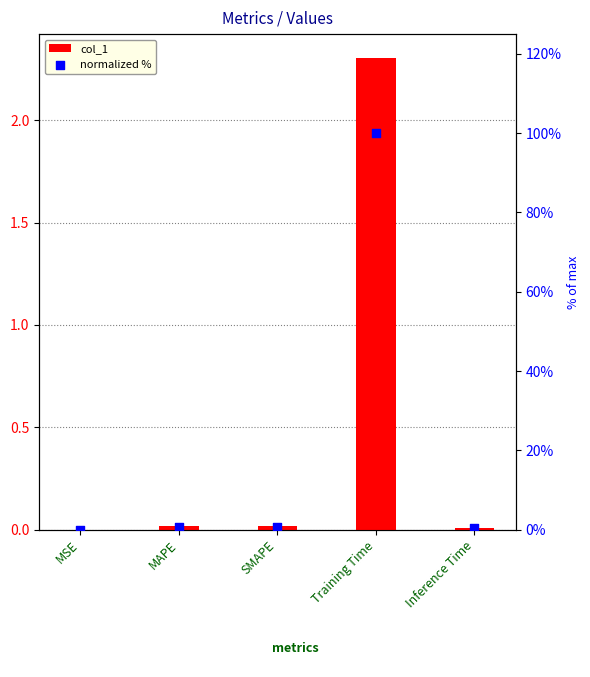

Which series has the largest total across all categories?

normalized %